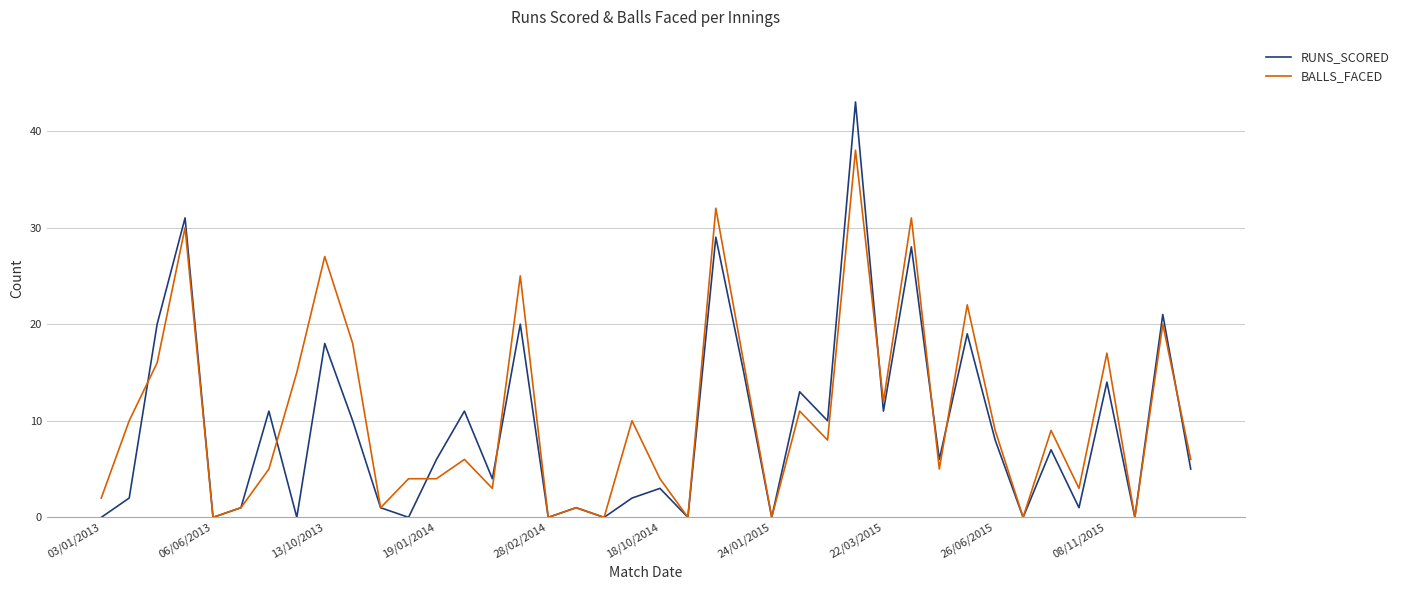

Reading right to left, transcribe all the data shown in this chart.

RUNS_SCORED: 5	21	0	14	1	7	0	8	19	6	28	11	43	10	13	0	15	29	0	3	2	0	1	0	20	4	11	6	0	1	10	18	0	11	1	0	31	20	2	0
BALLS_FACED: 6	20	0	17	3	9	0	9	22	5	31	12	38	8	11	0	16	32	0	4	10	0	1	0	25	3	6	4	4	1	18	27	15	5	1	0	30	16	10	2